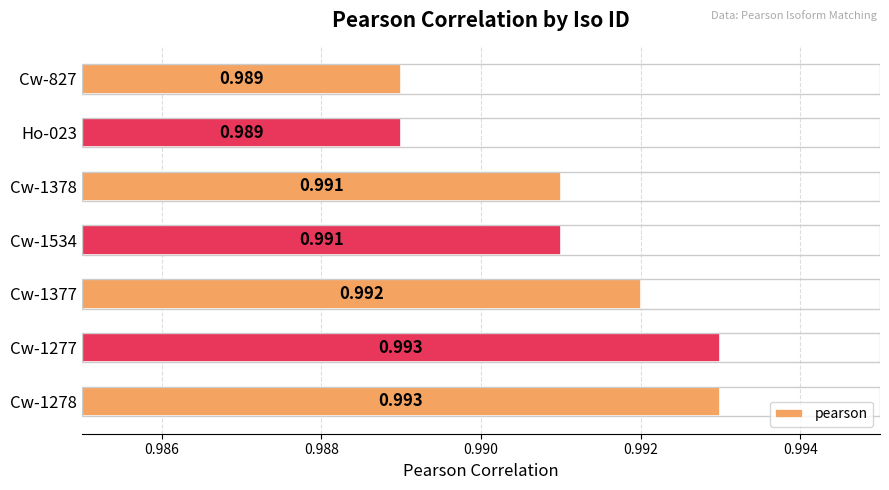

How many data points does each series have?

7